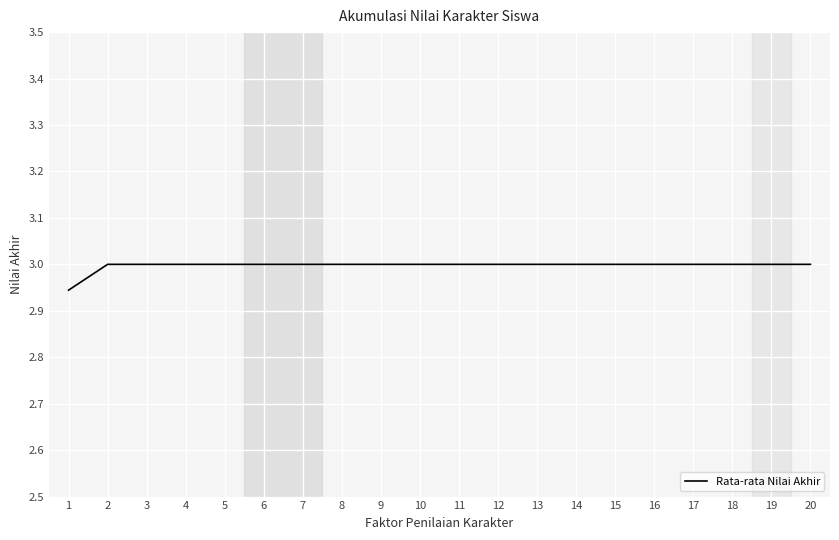

How many values are between 3 and 4?

19